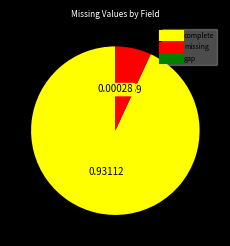

Does any single category account for the majority?

Yes